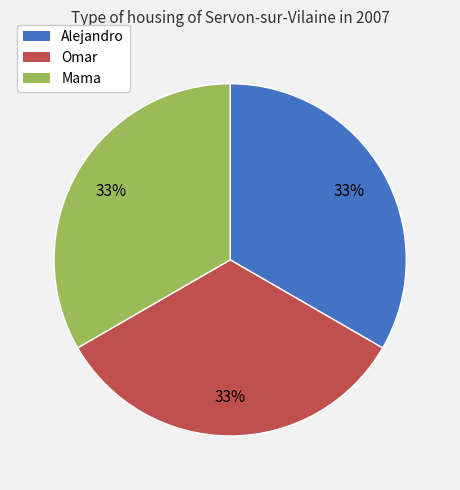

To the nearest percent, what percentage of the pie is Mama?

33%